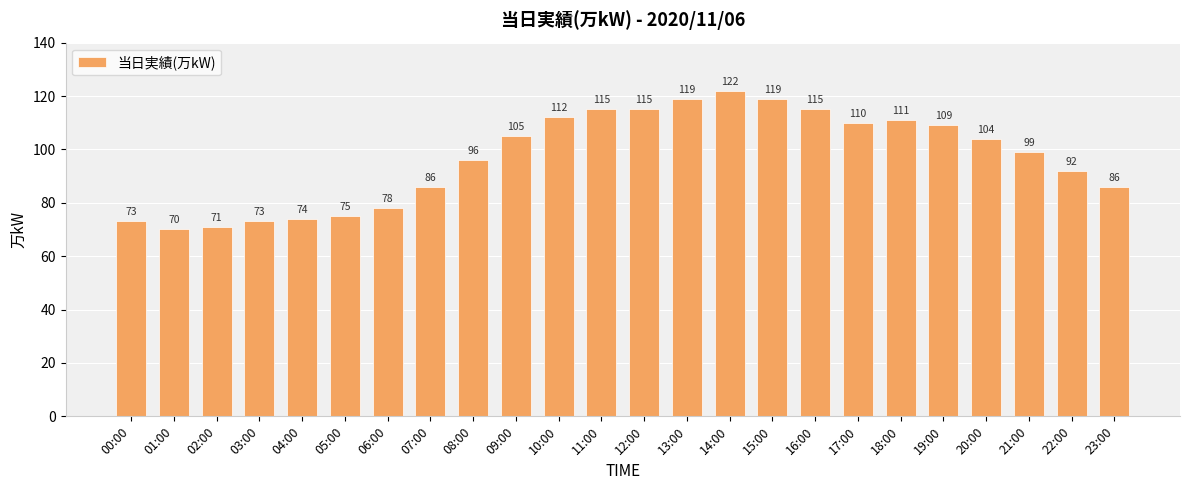

True or false: the data shows 86 at 23:00.

True